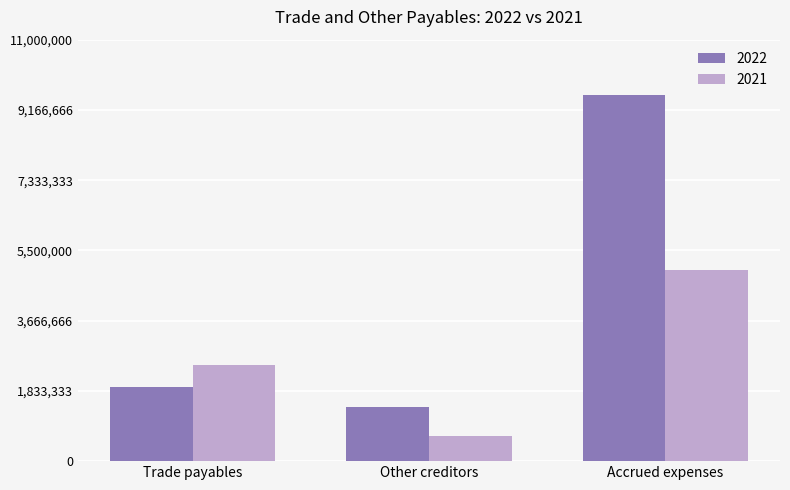

Reading left to right, list all the values displayed in this chart.

2022: Trade payables=1932688	Other creditors=1415152	Accrued expenses=9550494
2021: Trade payables=2506637	Other creditors=649702	Accrued expenses=4976574